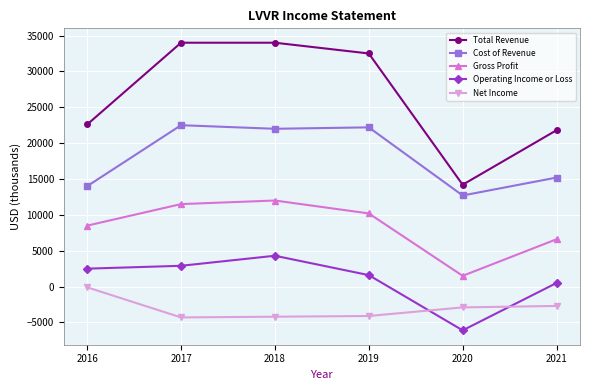

What is the sum of all Total Revenue values?

159100